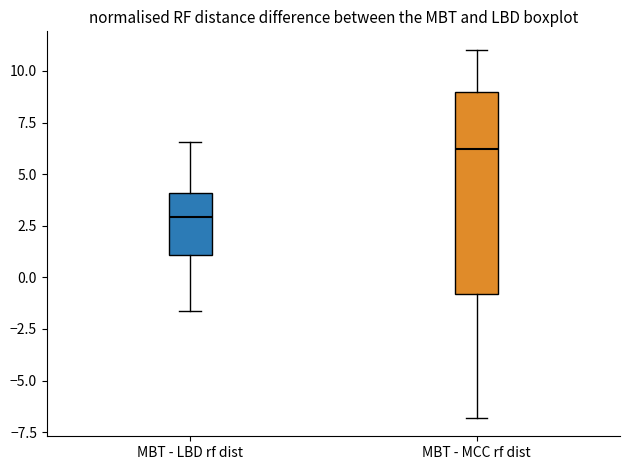

Comparing the boxes themselves (not the whiskers), which one is the tallest?

MBT - MCC rf dist